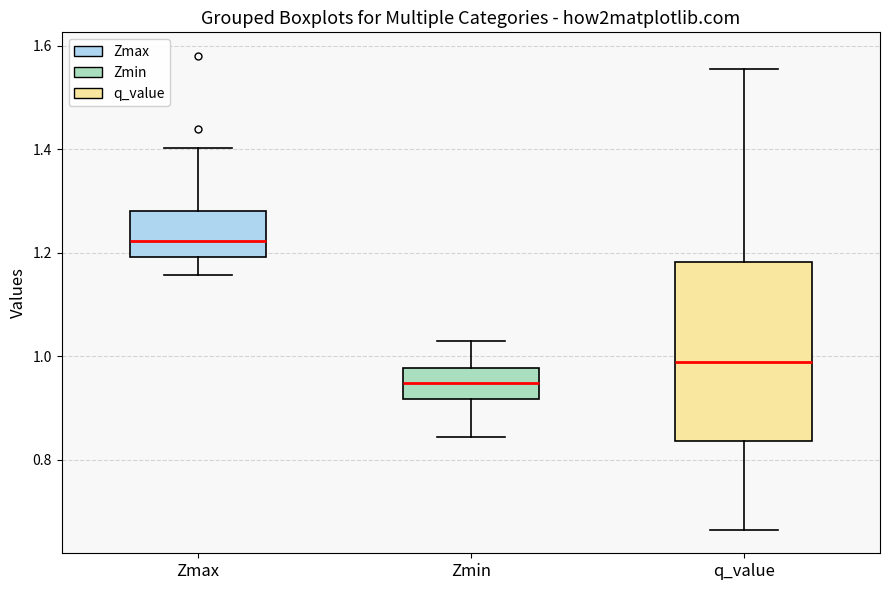

Which box has the highest median line?

Zmax